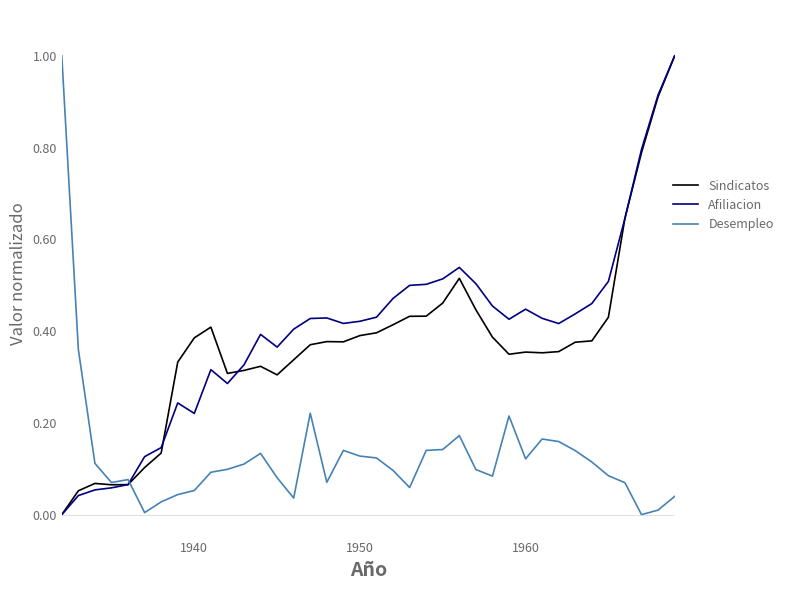

What is the greatest value displayed?

1.0